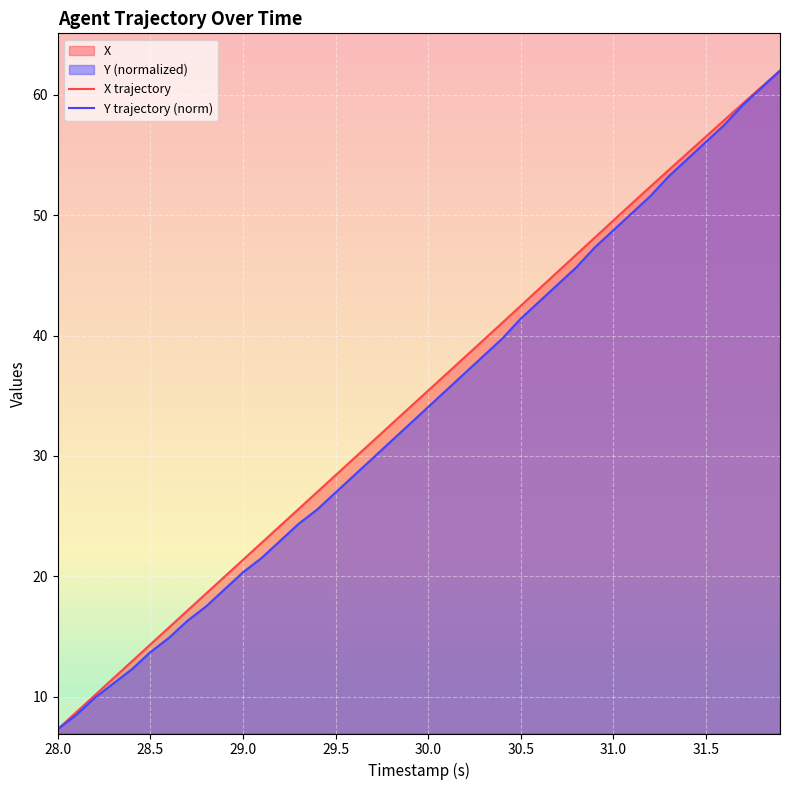

Which category has the lowest value across all series?

28.0